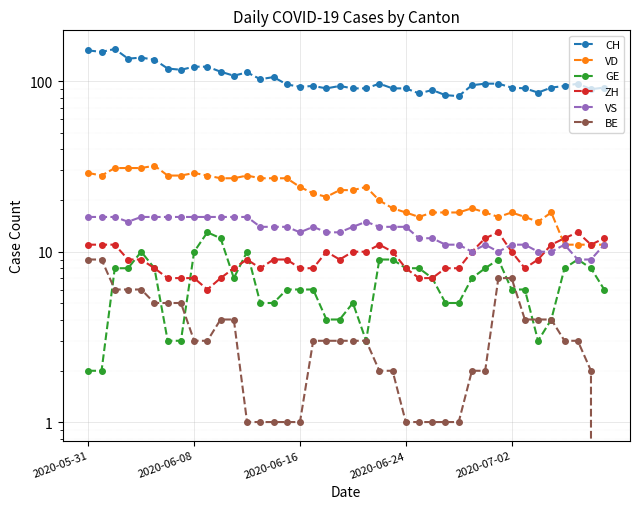

At which category does VD reach its first local peak?

5